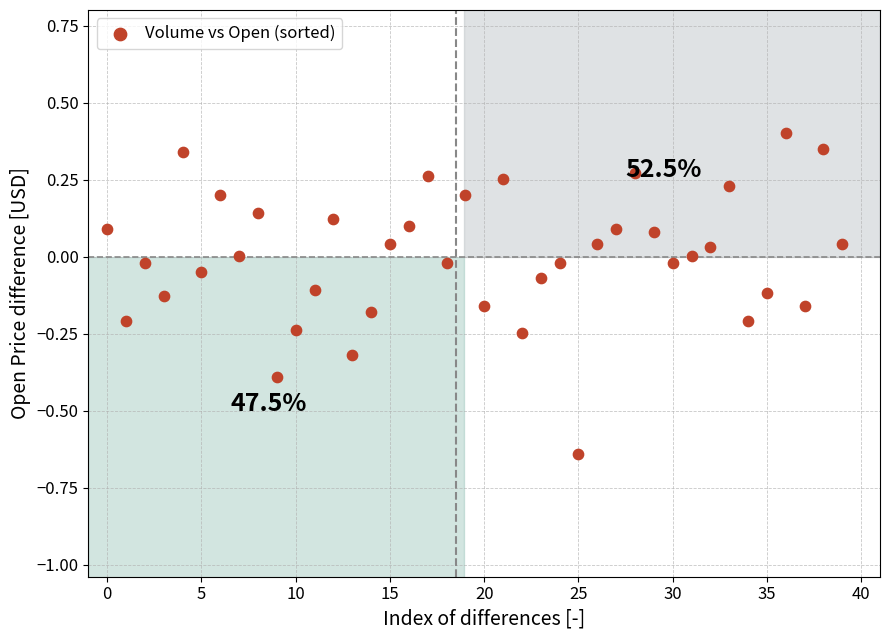

What is the range of Y values (max minus min)?

1.0